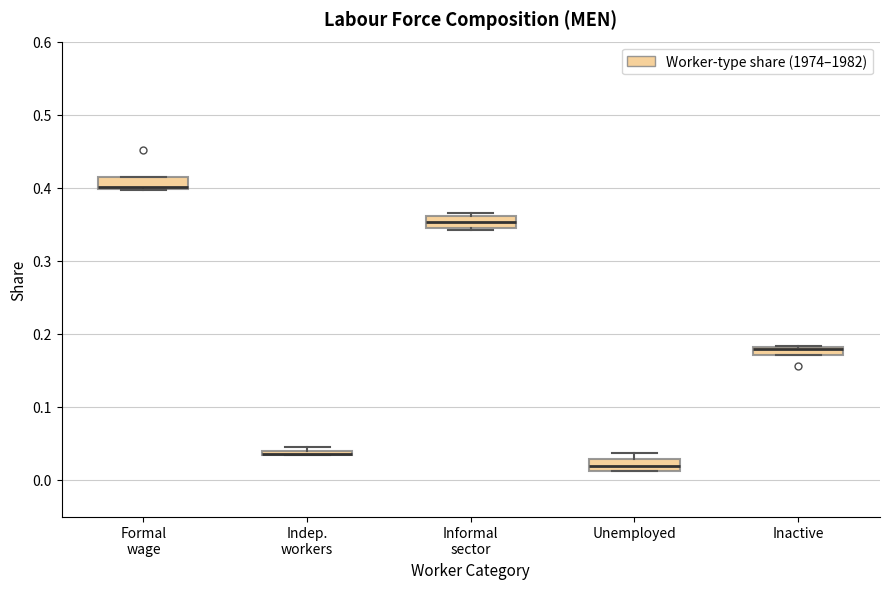

Where is the upper edge of the box for Inactive on the y-axis? The values are not printed on the chart, so give them approximately, as read against the axis.

0.18